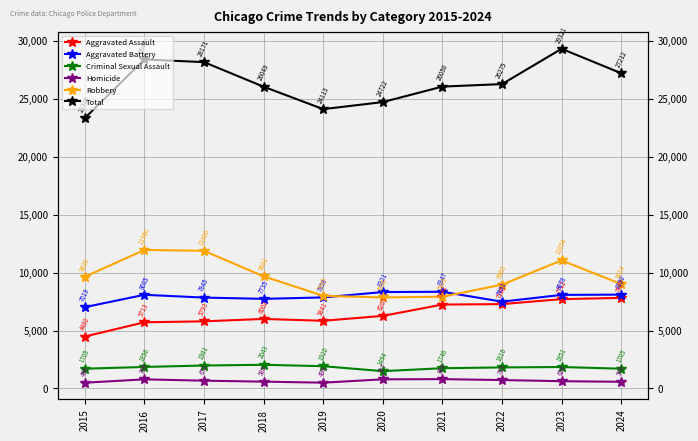

What is the value of the Total point at the 4th from the left?

26049